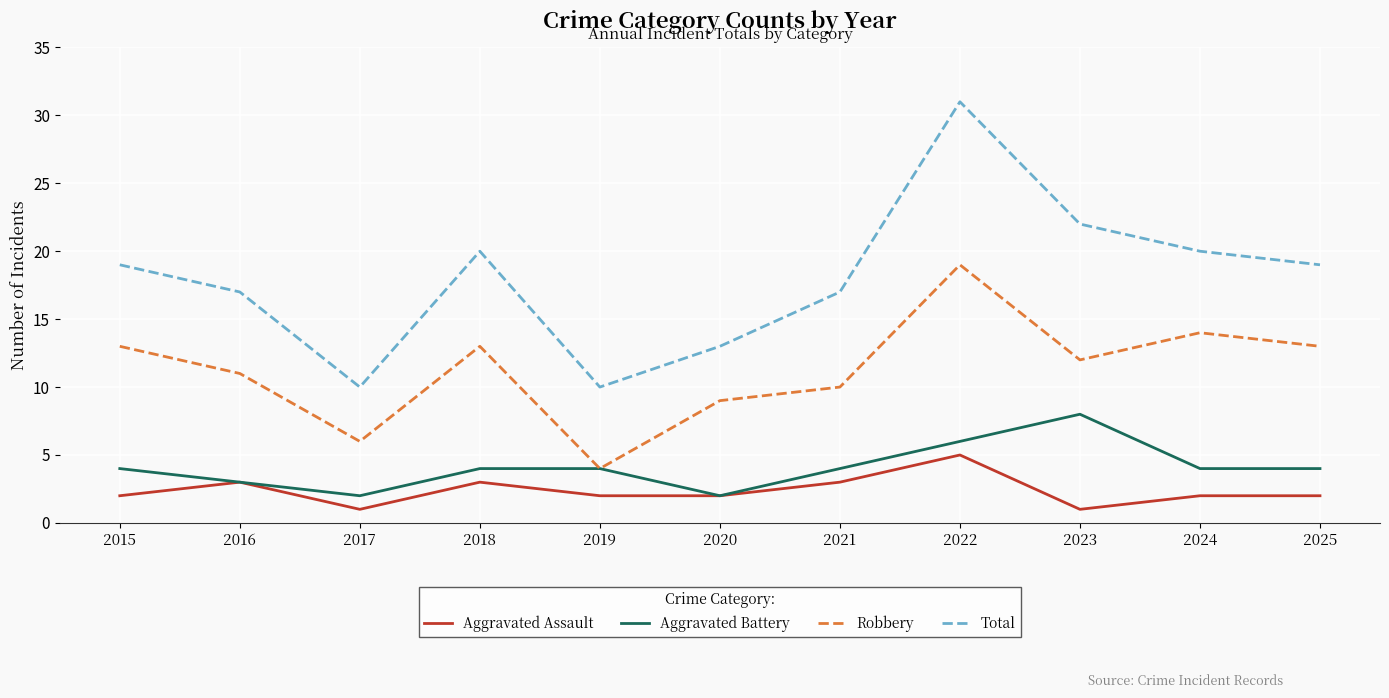

What value does the Aggravated Battery series have at 2025?

4